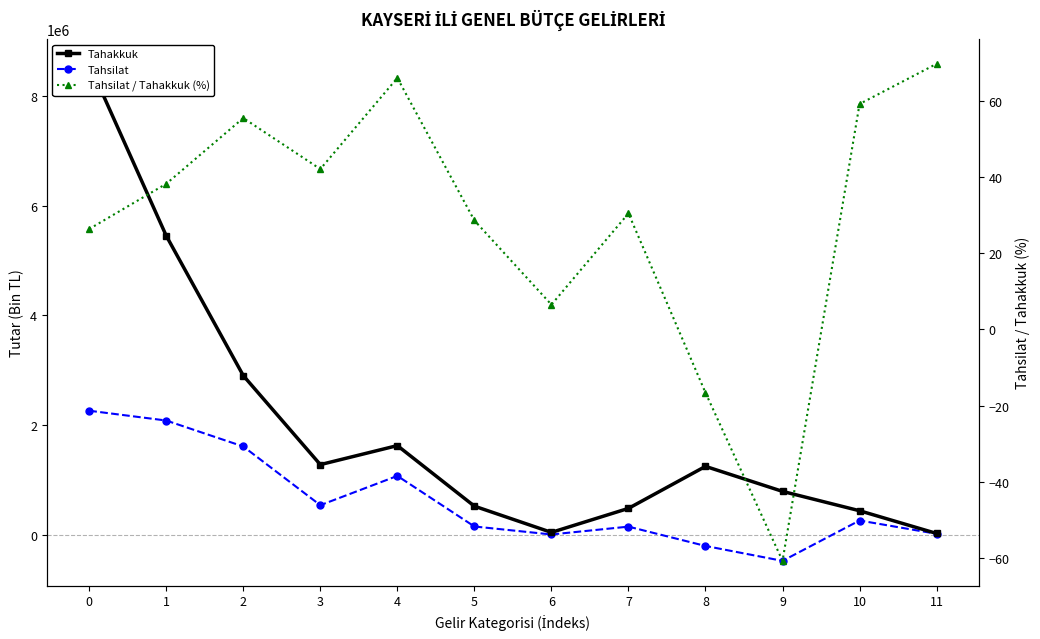

What is the value of the Tahsilat / Tahakkuk (%) point at the 5th from the left?

66.0